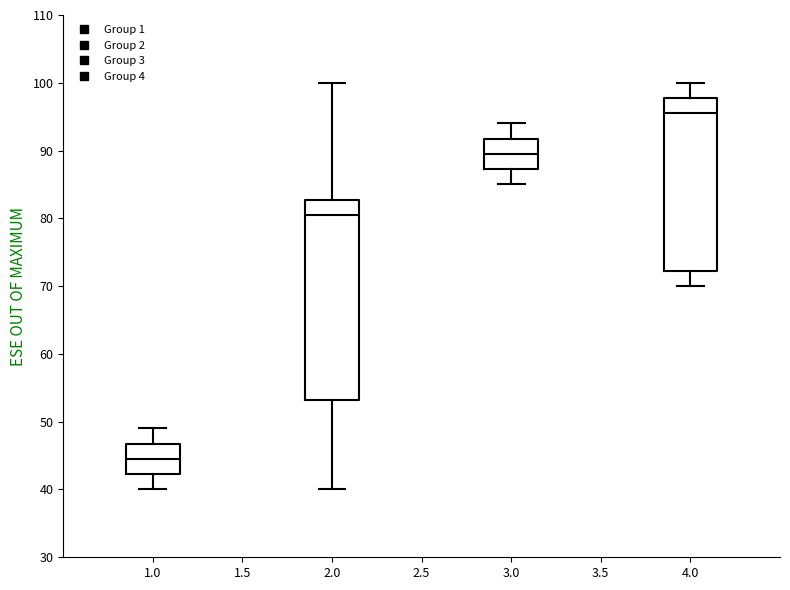

Reading left to right, read every box against the y-axis: the position of its median line, the range the box covers, and the ends of its whiskers. The values are not printed on the chart, so give them approximately, as read against the axis.

1.0: median 45, box 42 to 47, whiskers 40 to 49
2.0: median 81, box 53 to 83, whiskers 40 to 100
3.0: median 90, box 87 to 92, whiskers 85 to 94
4.0: median 96, box 72 to 98, whiskers 70 to 100